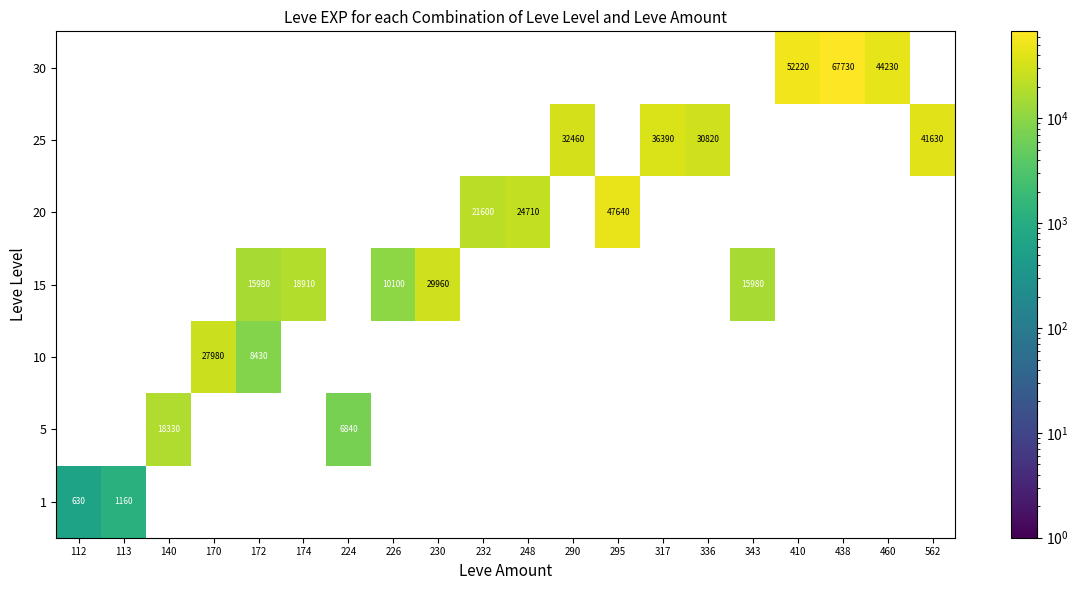

True or false: 15 has a value of 15980 at 172.

True